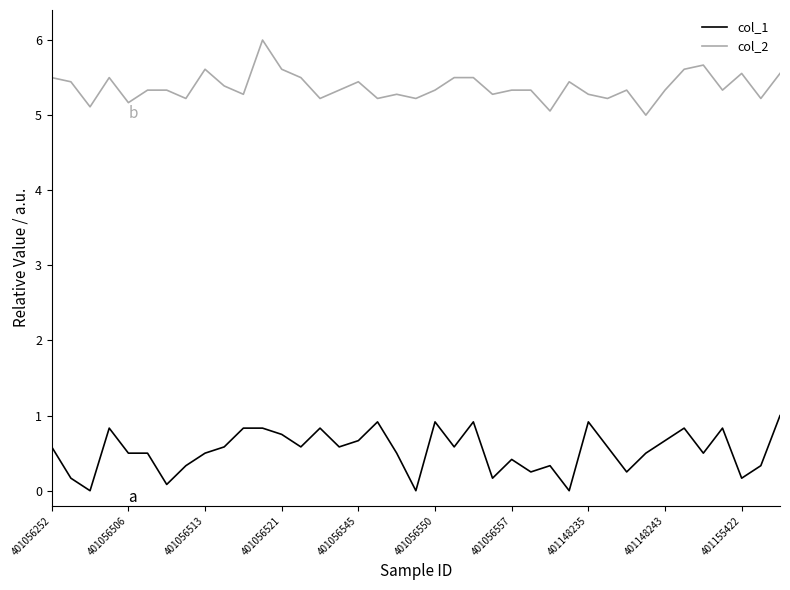

Which series has the largest total across all categories?

col_2